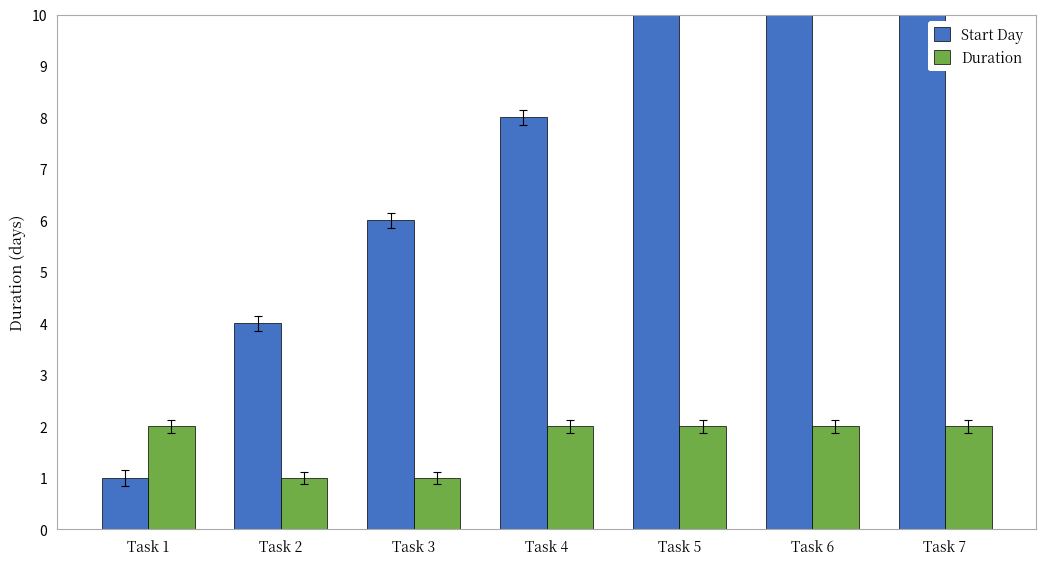

The value of Start Day at Task 6 is 7. True or false?

False